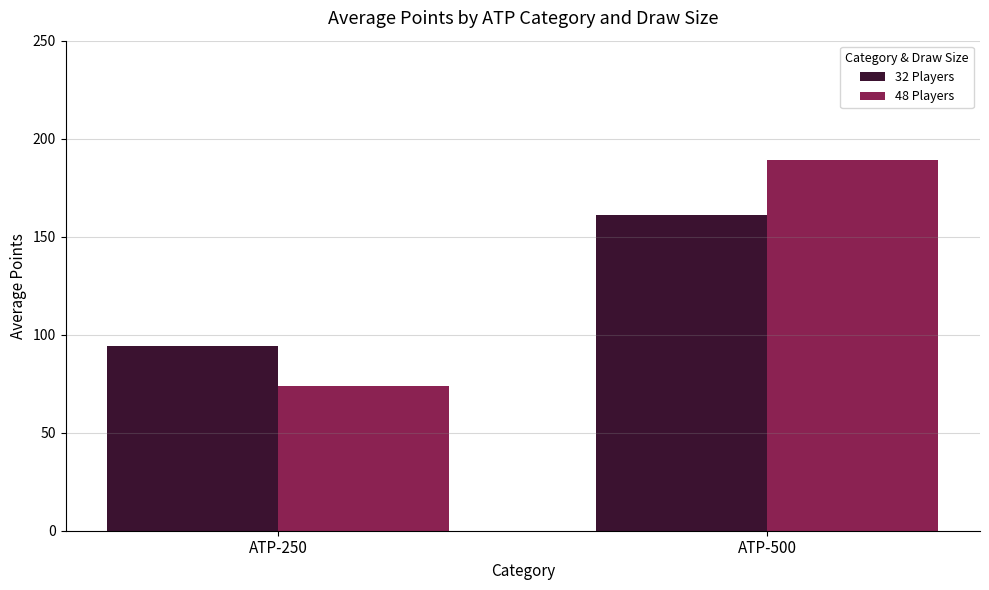

At how many categories does at least one series exceed 122?

1